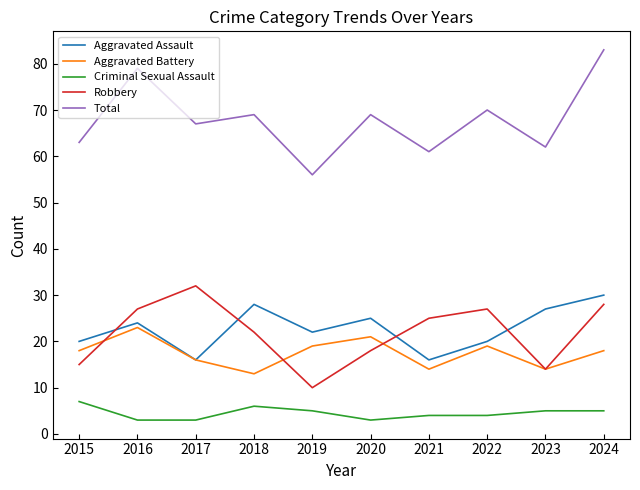

Where is the first local maximum for Total?

2016